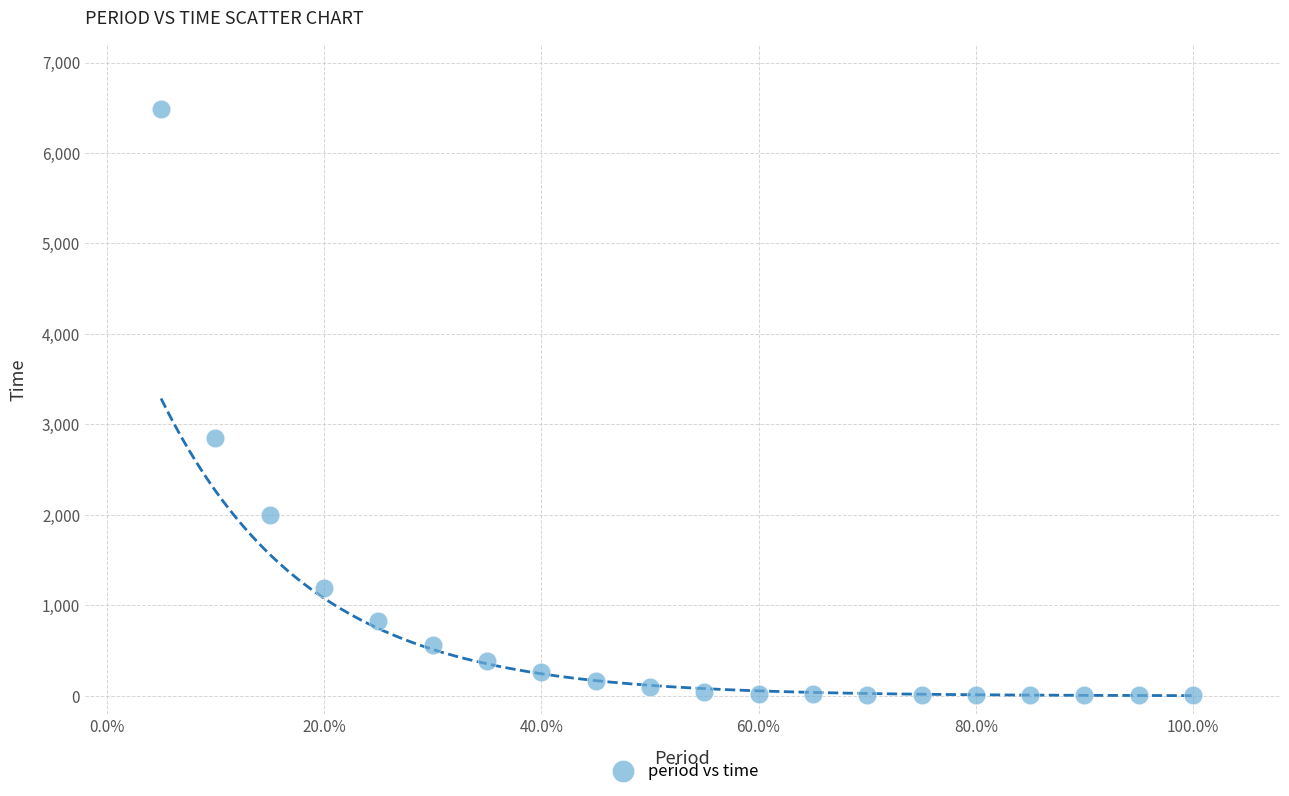

What Y value in the scatter plot is closest to 3245?

2848.6